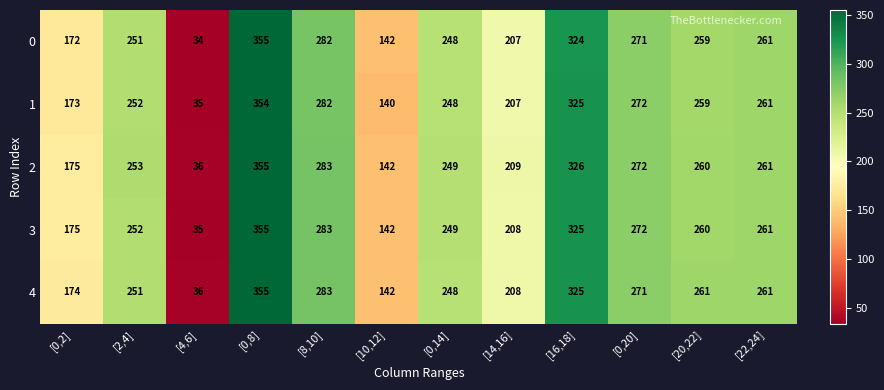

Is it true that 3 equals 143 at [14,16]?

False